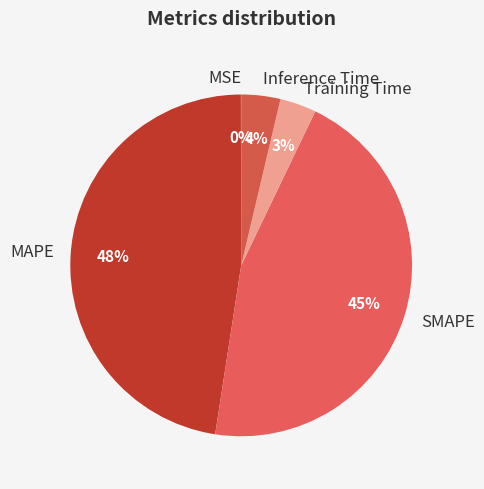

To the nearest percent, what percentage of the pie is Inference Time?

4%